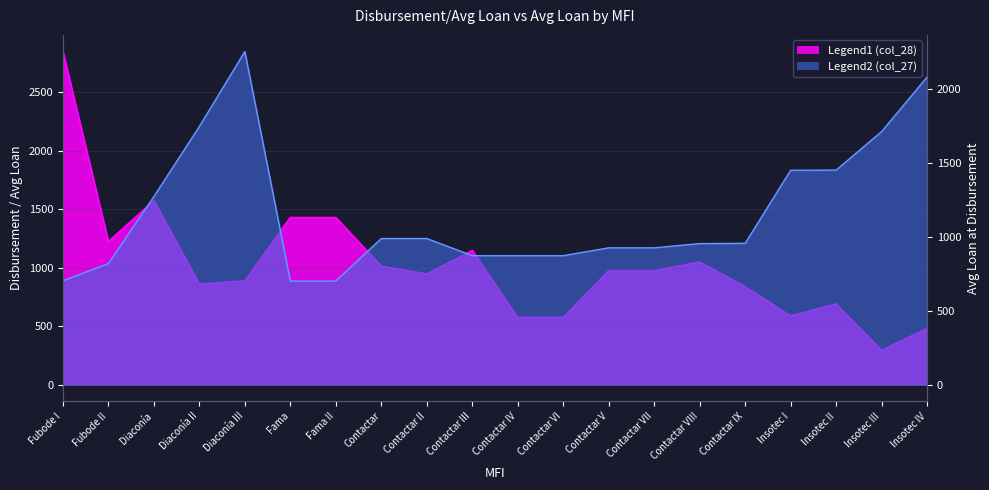

What is the total value across all series at Fama II?

2128.6